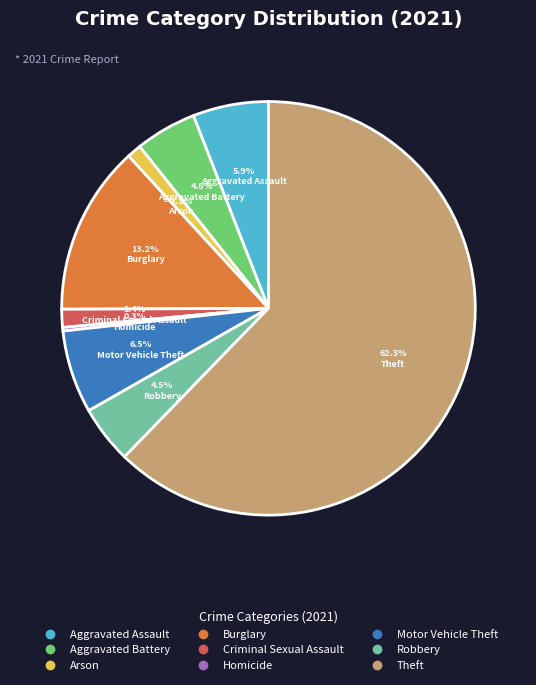

To the nearest percent, what is the combined percentage of Theft and Aggravated Battery?

67%